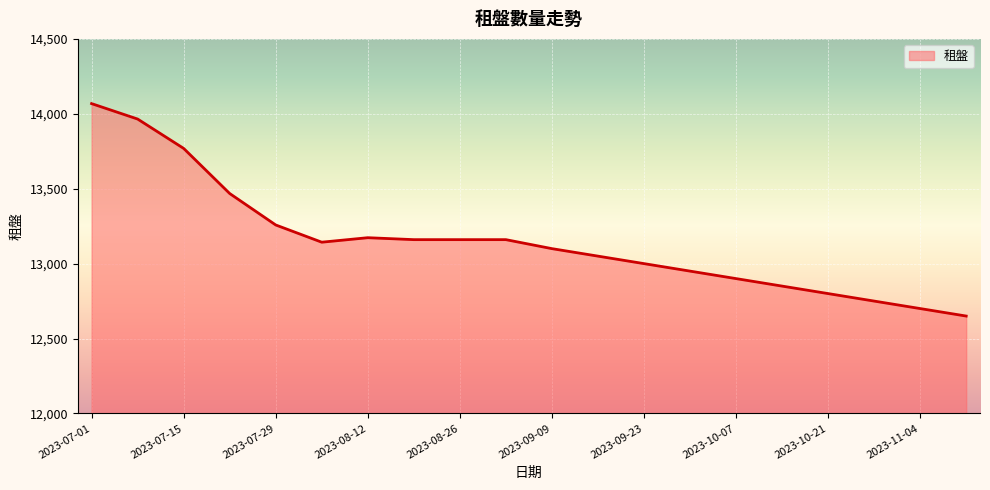

What is the minimum value shown in the chart?

12650